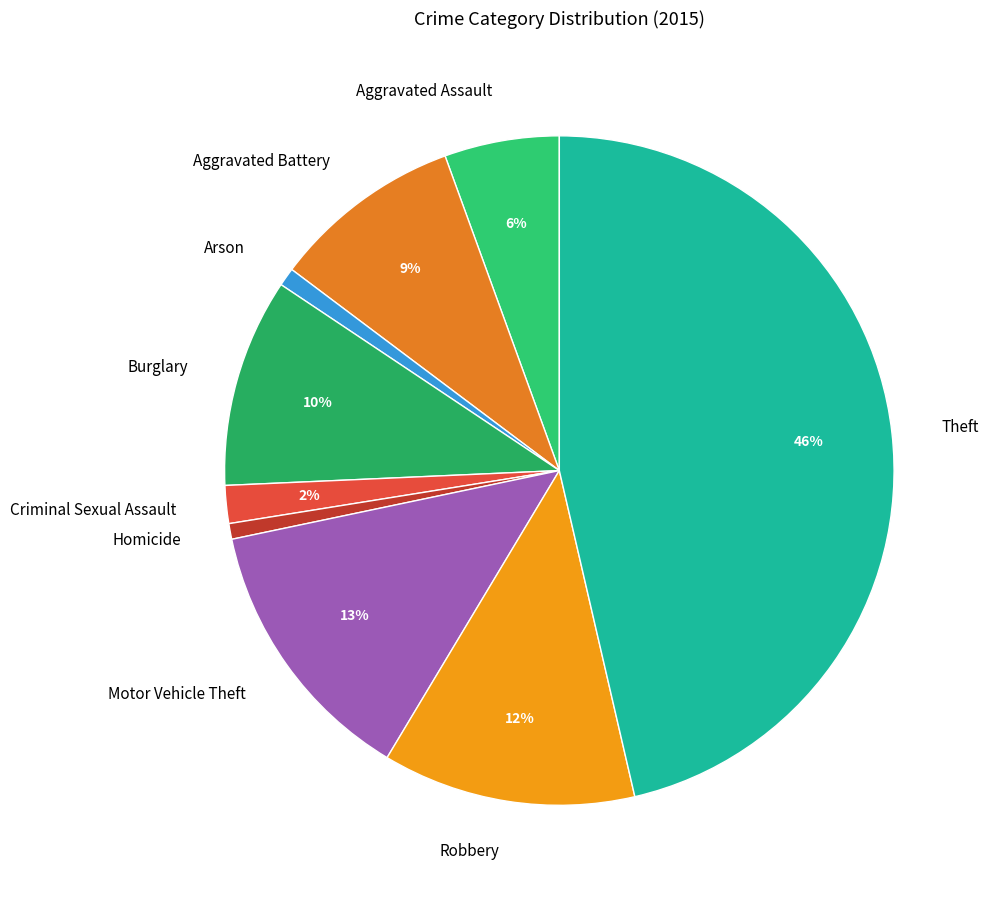

How many segments does this pie chart have?

9